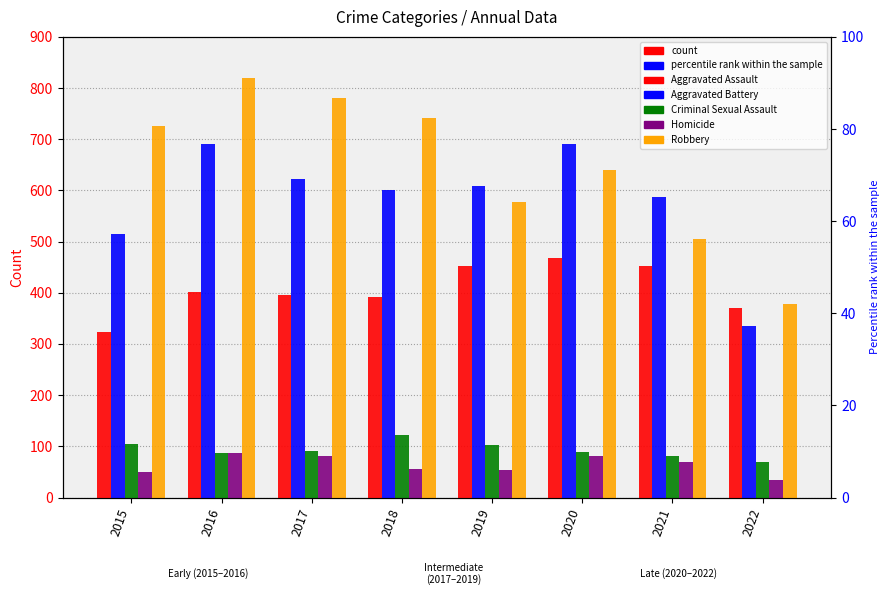

What is the difference between the maximum and second lowest values in the Aggravated Battery series?

176